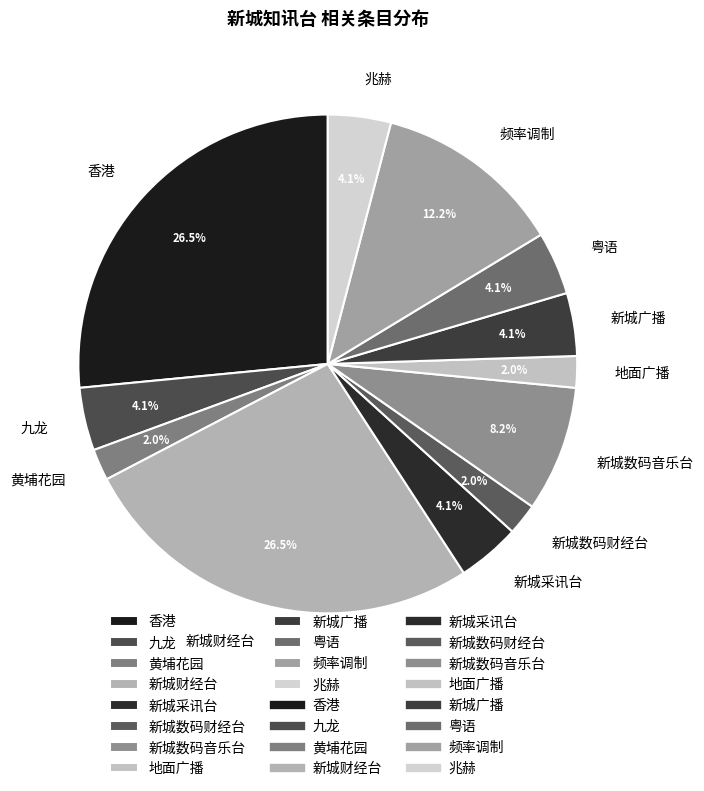

To the nearest percent, what is the average slice percentage?

8%